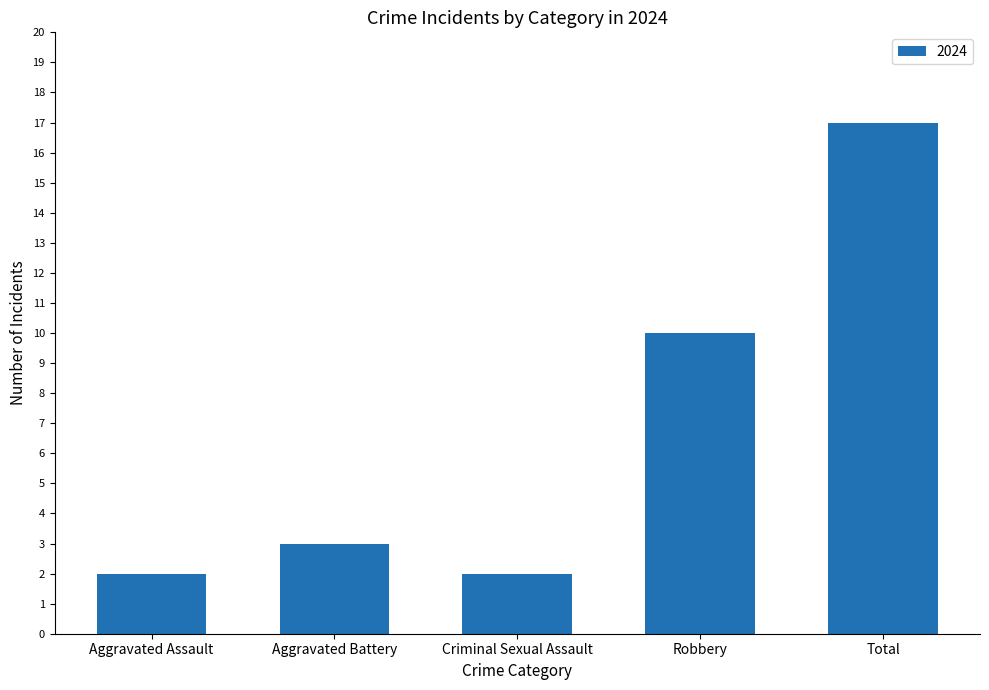

Reading left to right, list all the values displayed in this chart.

2	3	2	10	17